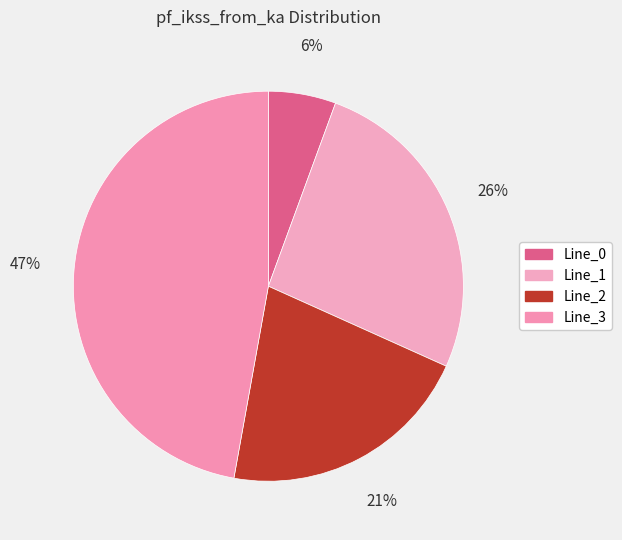

To the nearest percent, what is the combined percentage of Line_0 and Line_2?

27%